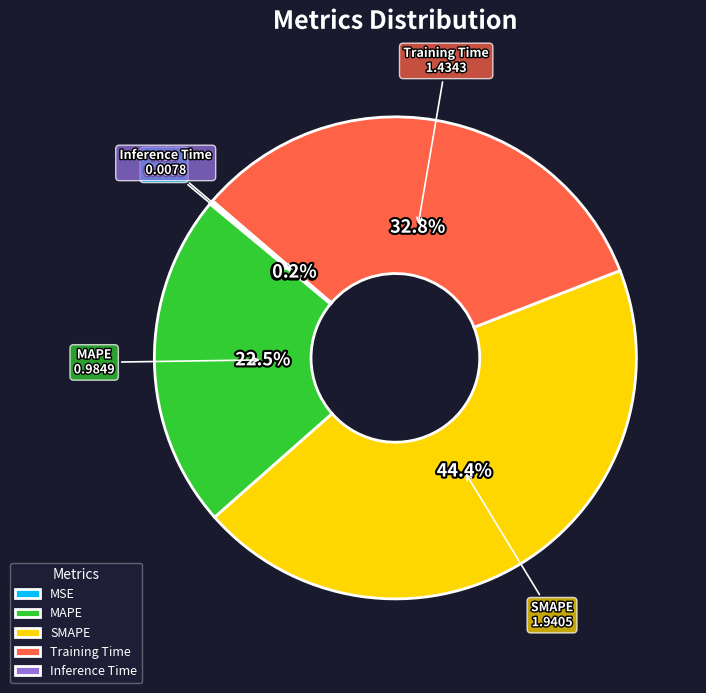

Between MAPE and Training Time, which is larger?

Training Time